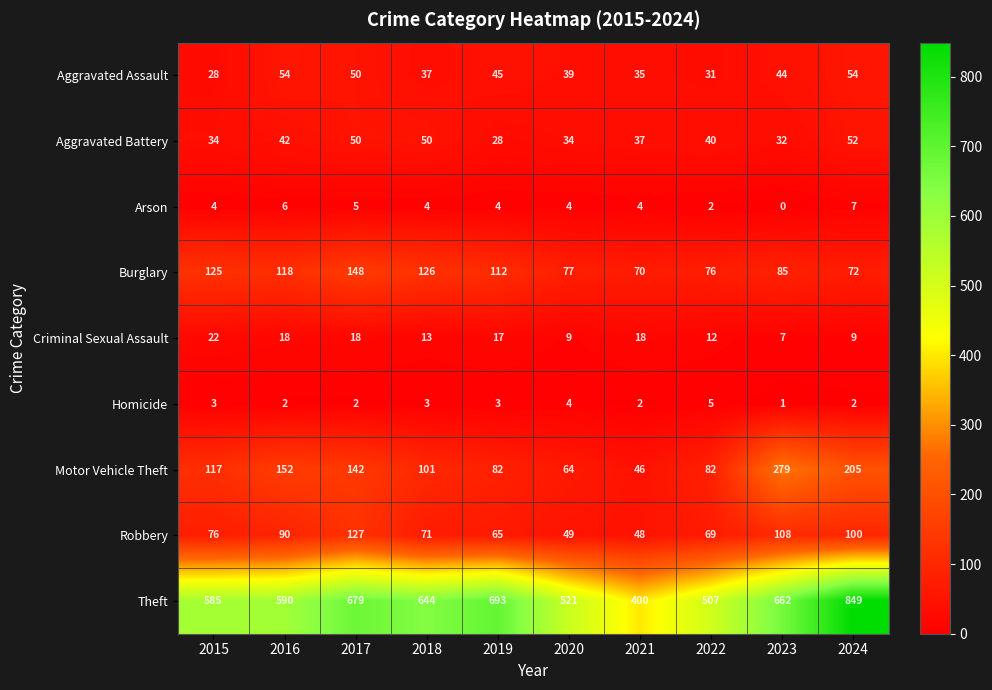

Which series changed the most between 2015 and 2016?

Motor Vehicle Theft